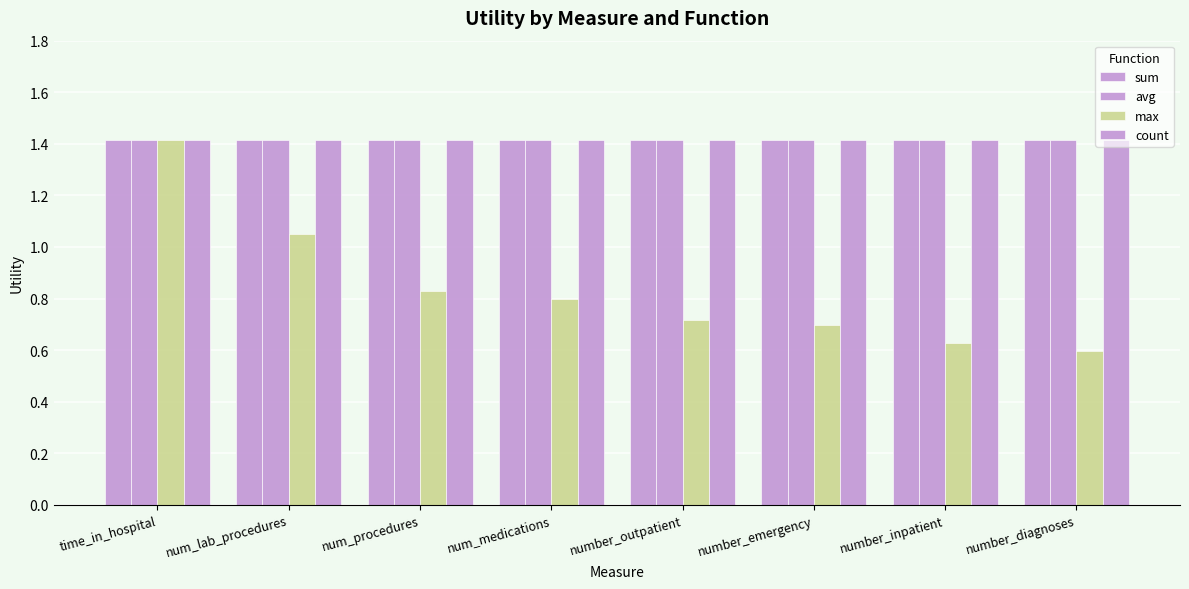

List the series in order of their peak value, lowest first.

sum, avg, max, count